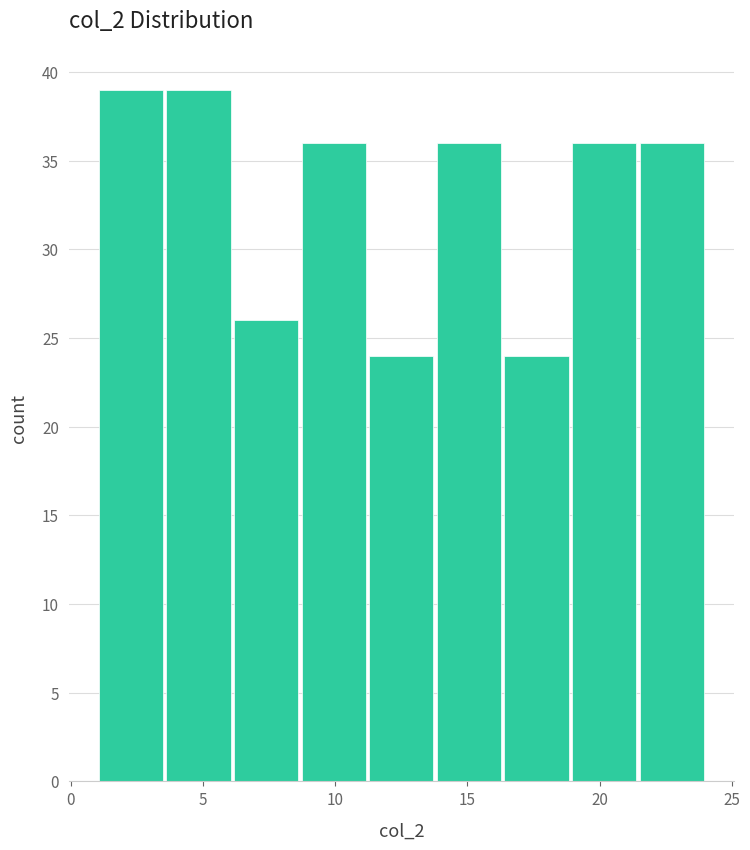

Reading left to right, transcribe this chart: for each bar, give the range it covers on the x-axis and its height. Neither the bar edges nor the heights are printed on the chart, so give them approximately, as read against the axes.

1.0 to 3.5: 39
3.5 to 6.0: 39
6.0 to 8.5: 26
8.5 to 11.0: 36
11.0 to 14.0: 24
14.0 to 16.5: 36
16.5 to 19.0: 24
19.0 to 21.5: 36
21.5 to 24.0: 36